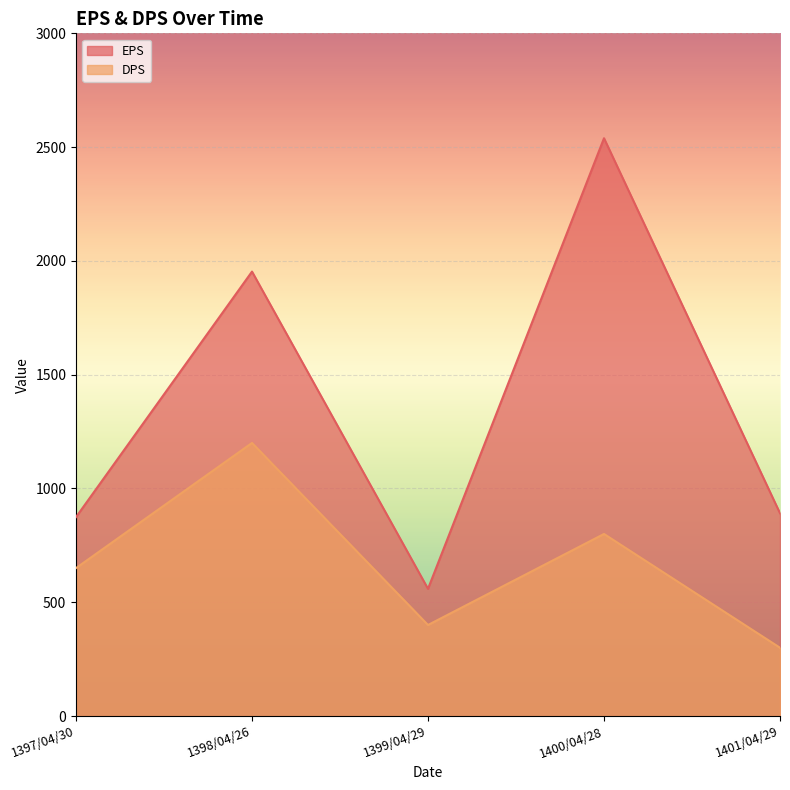

Rank the series at 1398/04/26 from lowest to highest value.

DPS, EPS